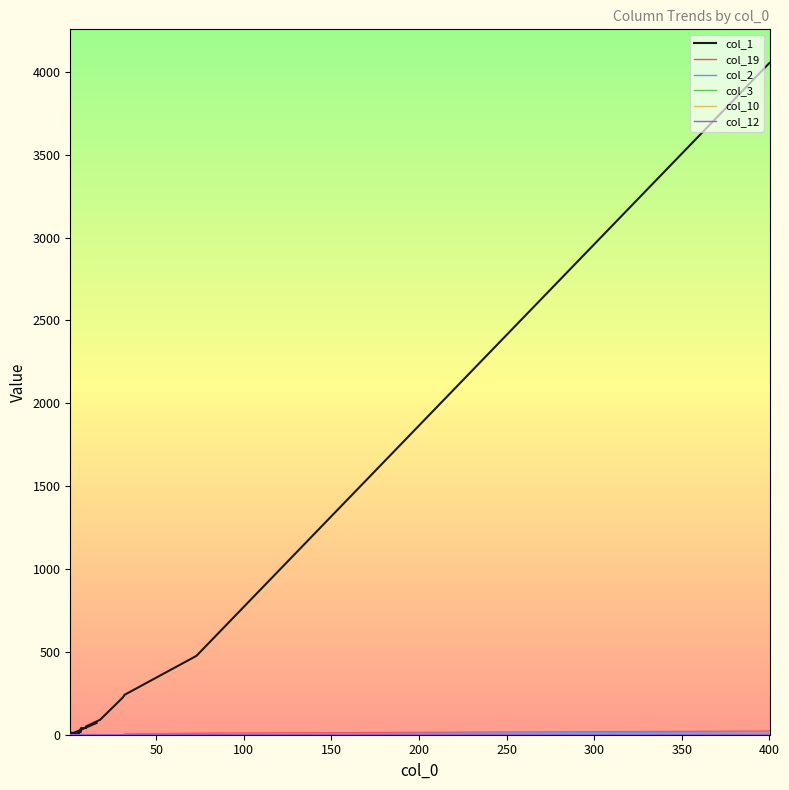

What is the sum of all col_10 values?

5